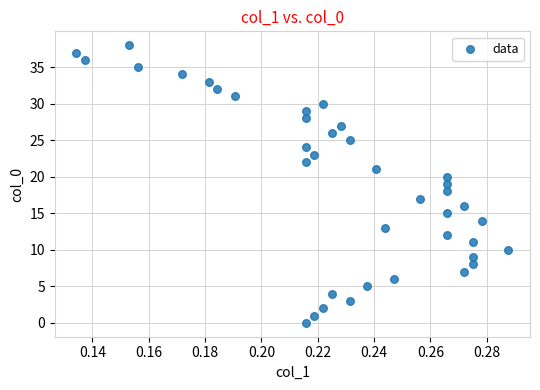

What is the range of Y values (max minus min)?

38